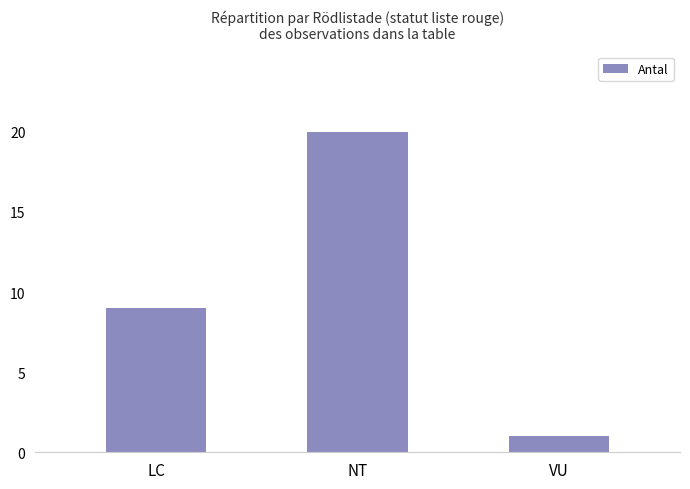

What is the sum of all values?

30